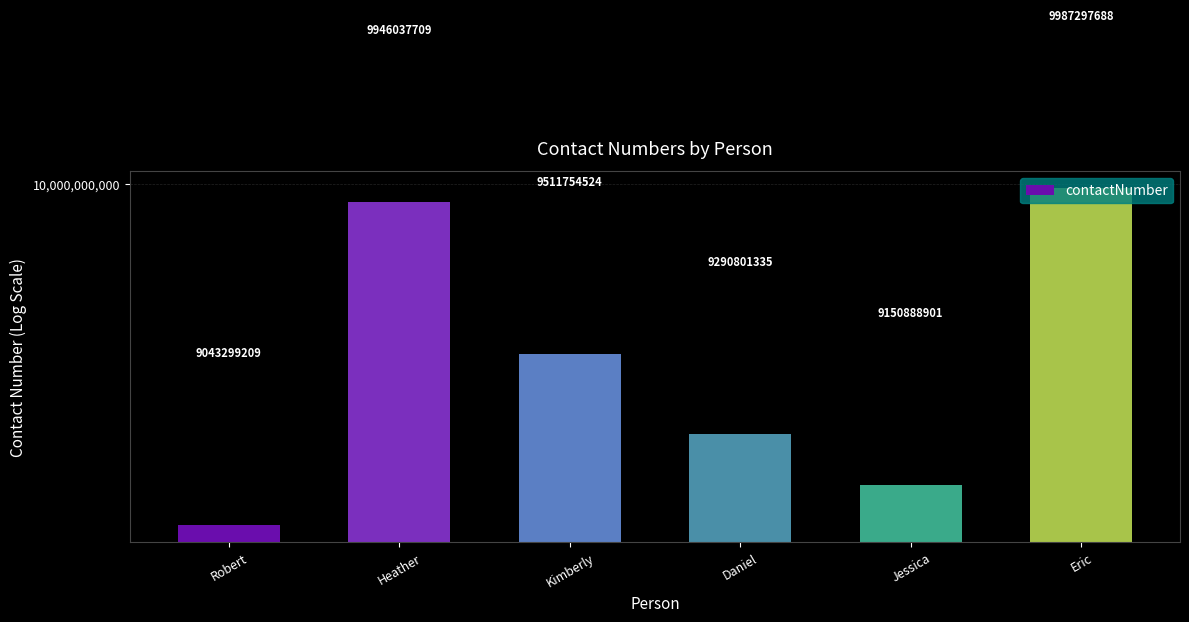

At which label is the value closest to 9515298448?

Kimberly